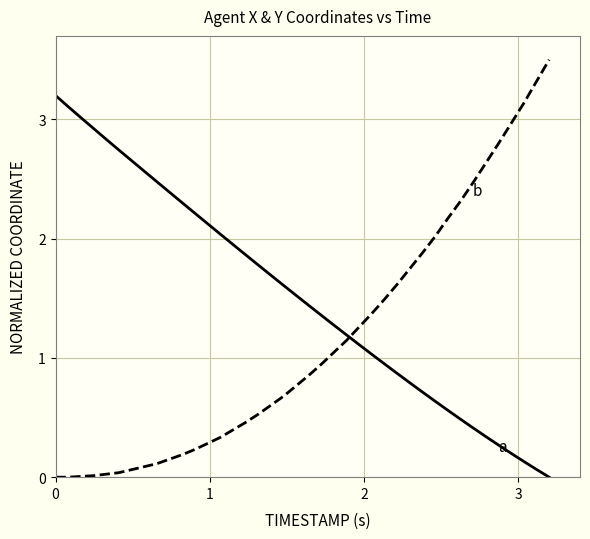

Does the chart display data point markers on the line(s)?

No